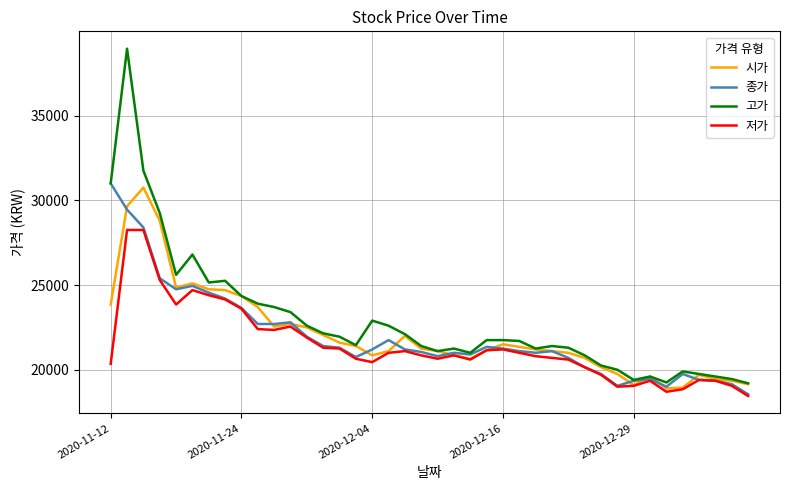

What is the maximum value shown in the chart?

38950